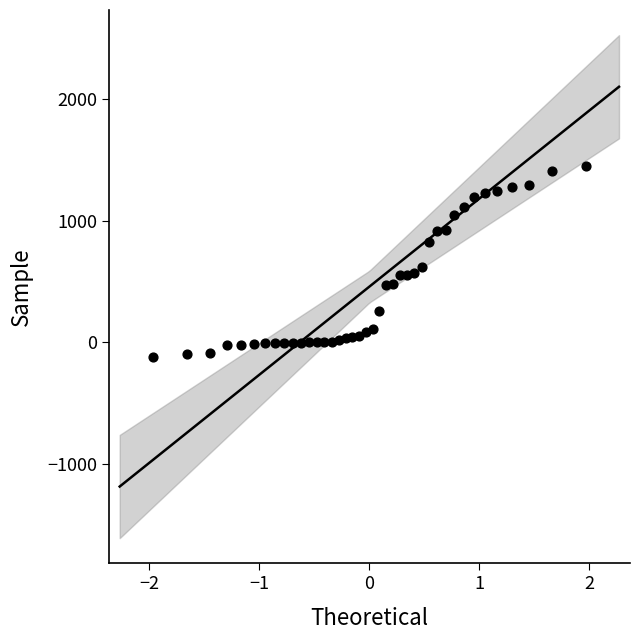

What is the range of X values (max minus min)?

3.9